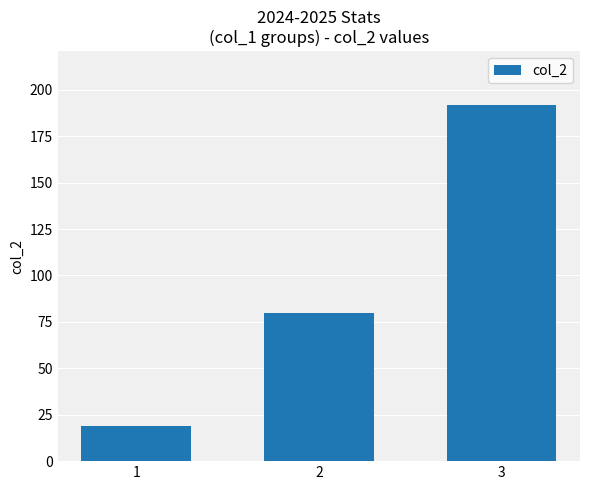

What is the smallest value displayed?

19